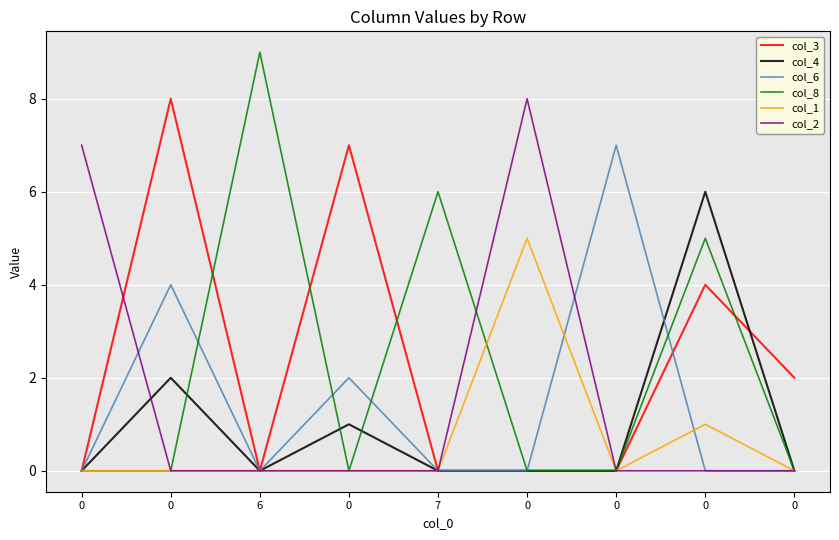

What is the maximum value shown in the chart?

9